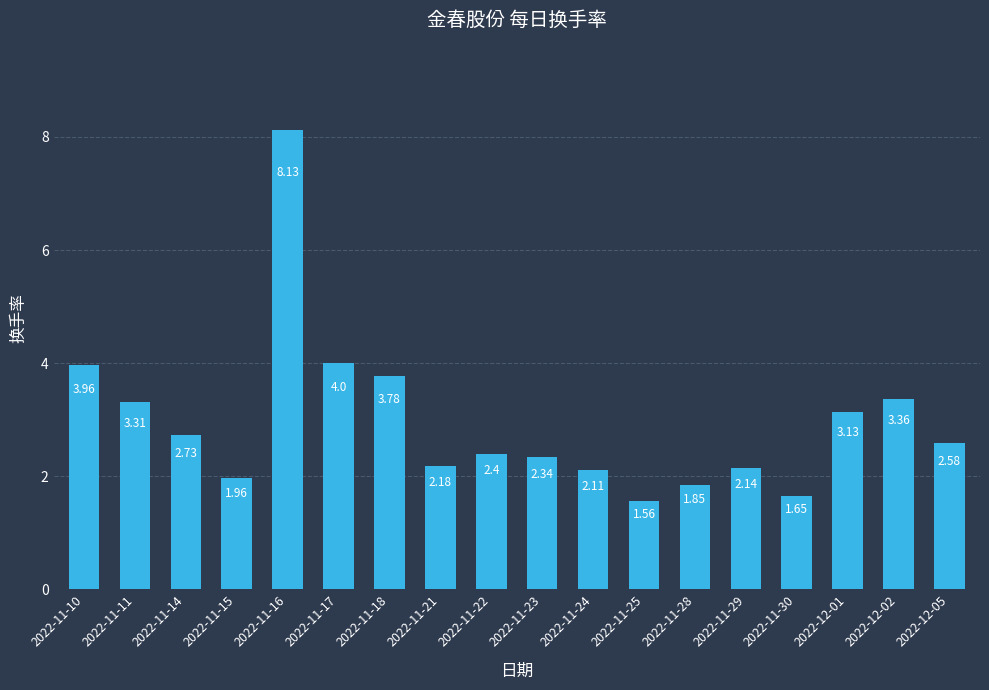

How many series are shown in this chart?

1